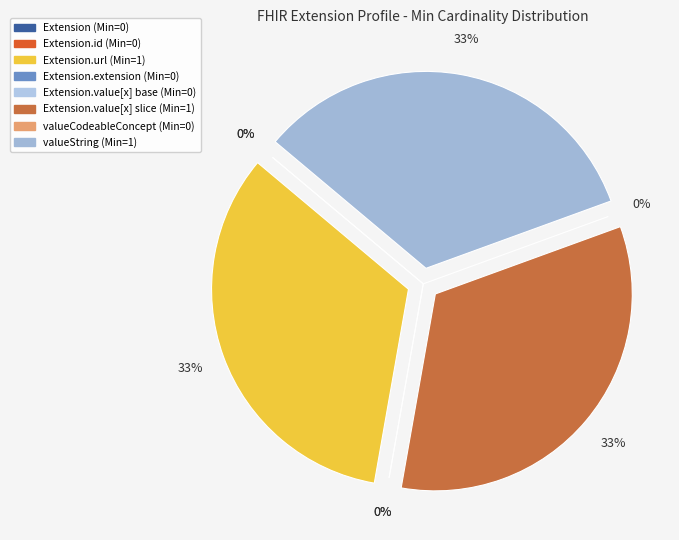

Rank the categories by value from highest to lowest.

Extension.url, Extension.value[x] (slice), Extension.value[x] valueString, Extension, Extension.id, Extension.extension, Extension.value[x] (base), Extension.value[x] valueCodeableConcept